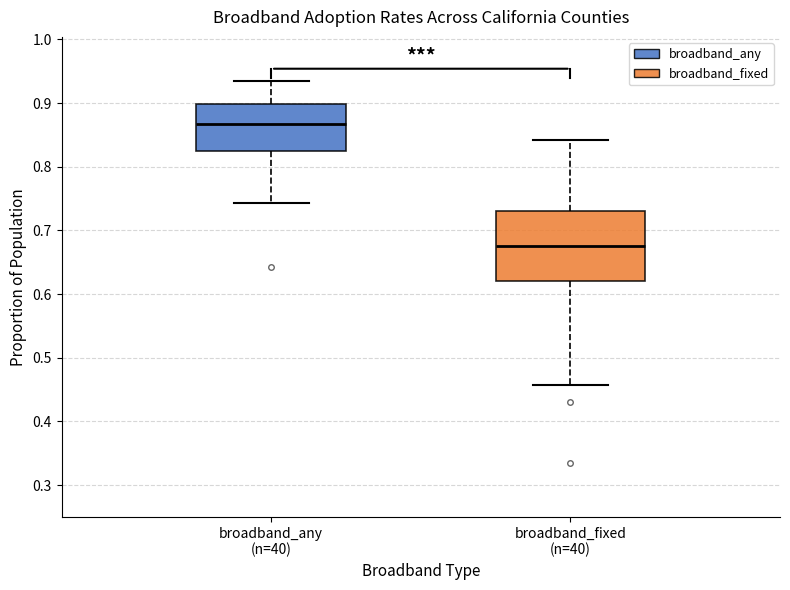

Reading left to right, read every box against the y-axis: the position of its median line, the range the box covers, and the ends of its whiskers. The values are not printed on the chart, so give them approximately, as read against the axis.

broadband_any (n=40): median 0.87, box 0.83 to 0.90, whiskers 0.74 to 0.93
broadband_fixed (n=40): median 0.68, box 0.62 to 0.73, whiskers 0.46 to 0.84